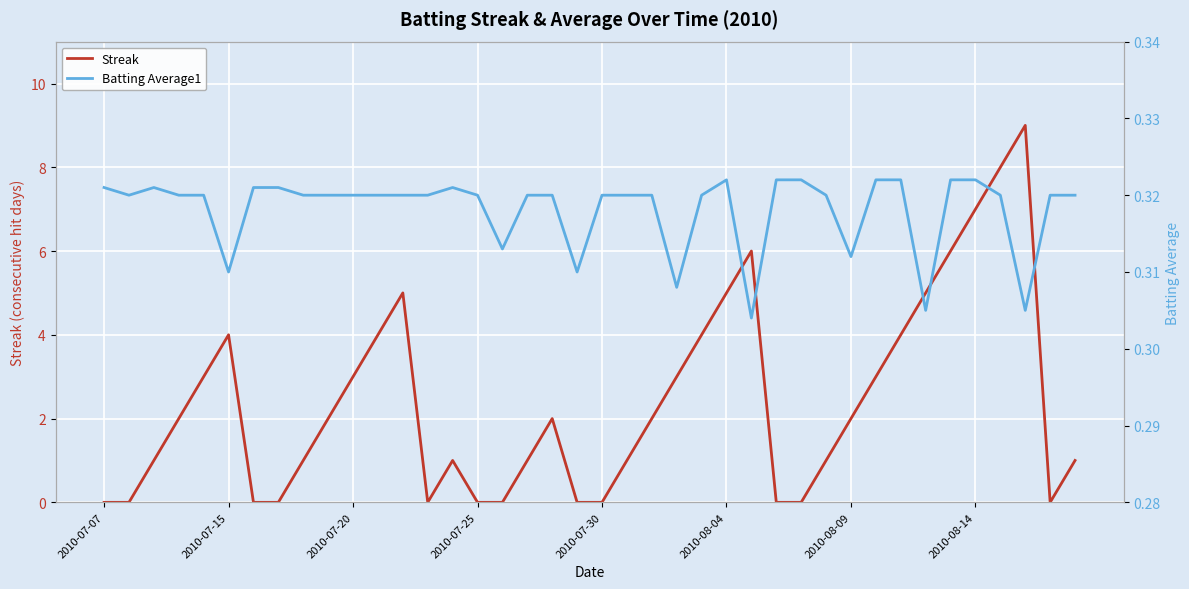

What is the maximum value for Streak?

9